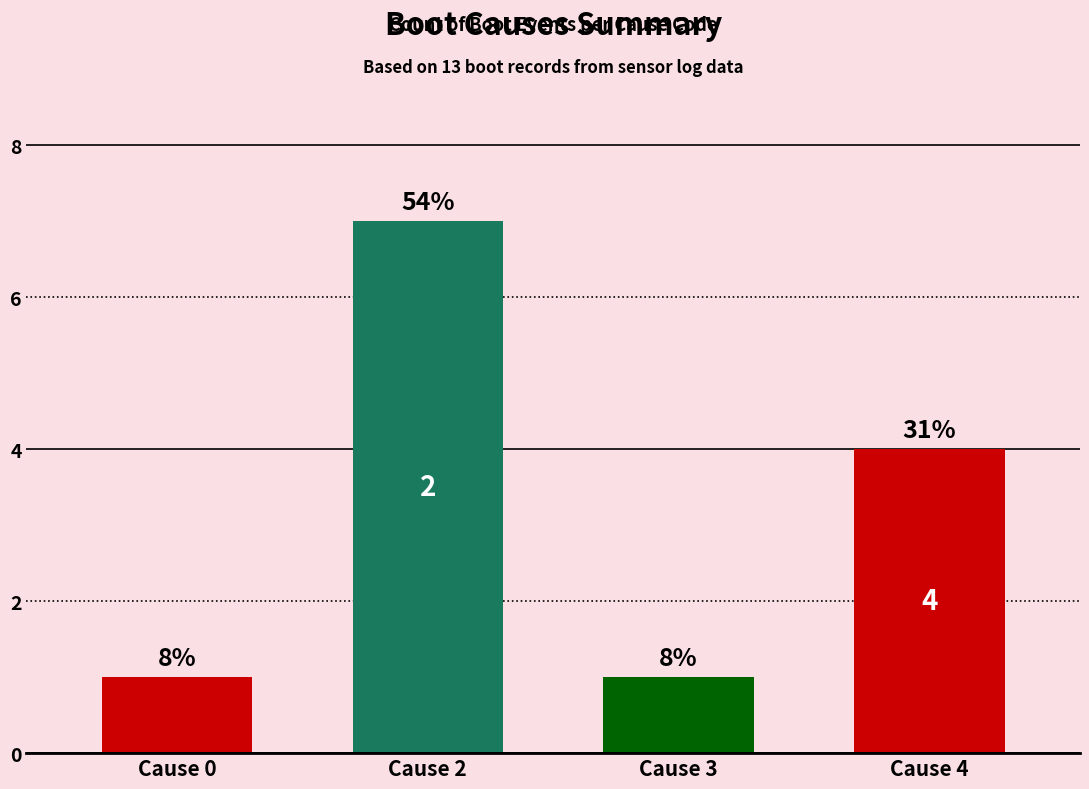

How many bars are there in total?

4